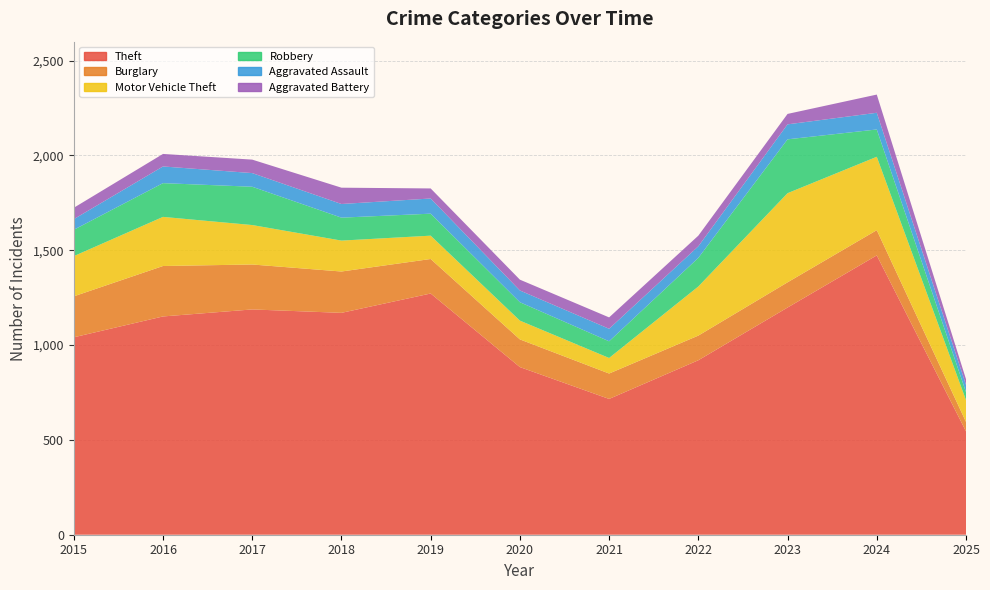

Reading left to right, list all the values displayed in this chart.

Theft: 1041	1151	1188	1170	1272	884	716	920	1198	1473	545
Burglary: 216	266	237	218	182	146	134	130	133	133	50
Motor Vehicle Theft: 212	259	208	163	123	99	82	259	470	387	115
Robbery: 139	178	202	121	116	97	88	151	284	144	42
Aggravated Assault: 56	88	72	72	80	62	66	61	79	88	38
Aggravated Battery: 60	66	71	86	53	57	60	56	55	96	30